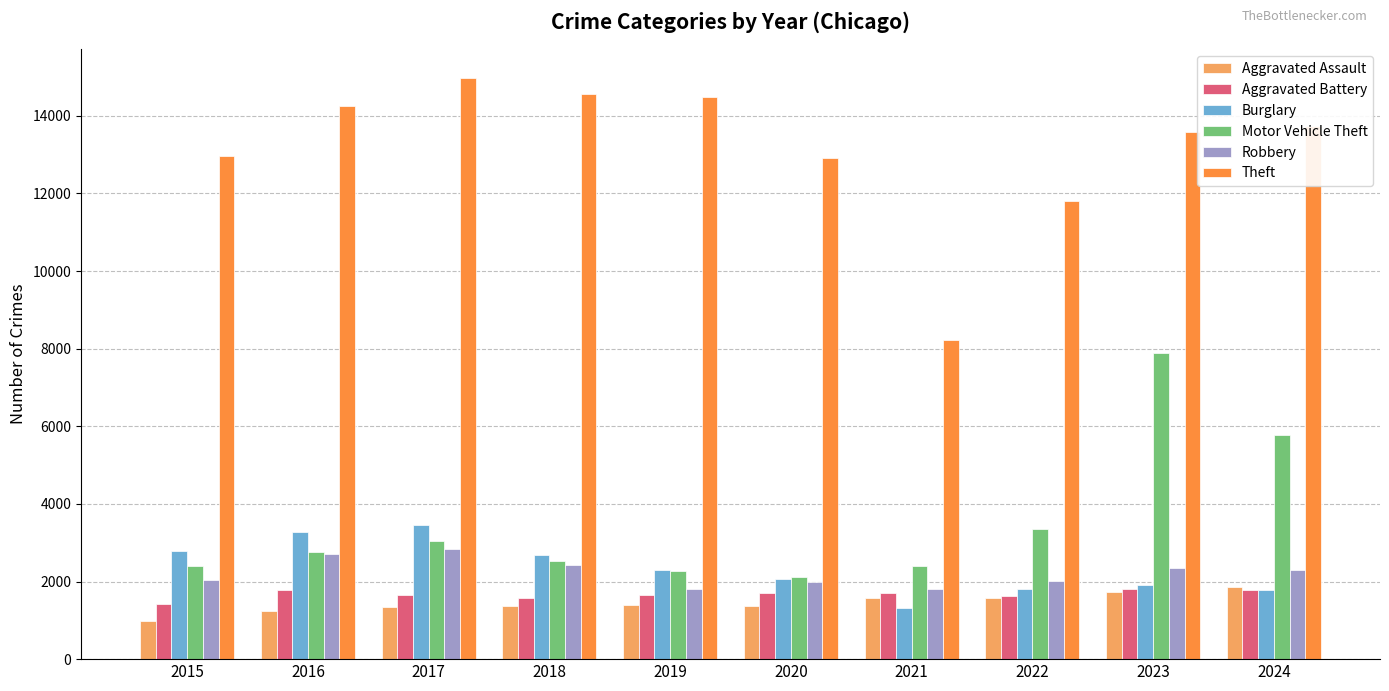

What is the value of the Burglary bar at the 2nd from the left?

3275